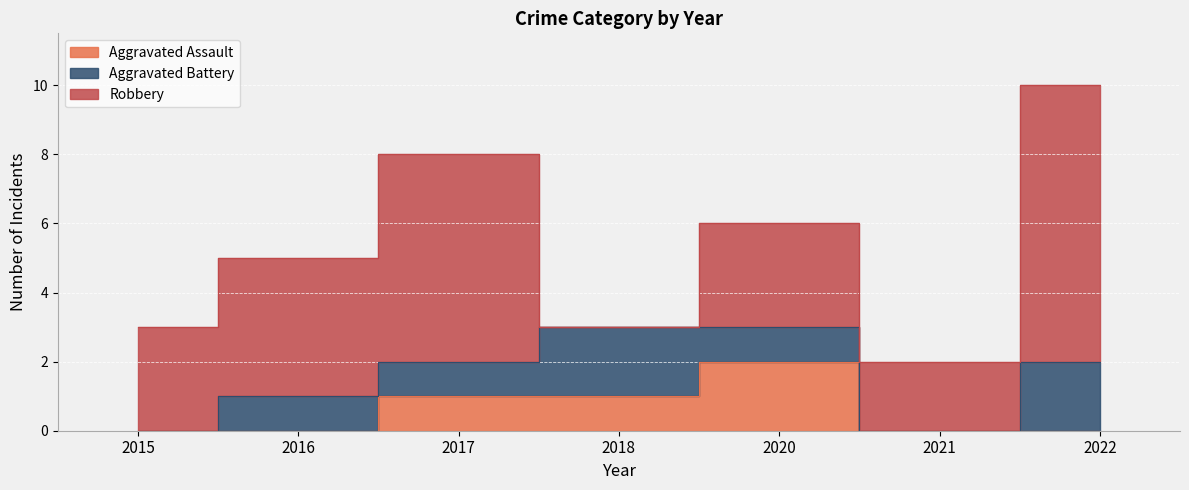

Between 2018 and 2021, which series saw the biggest shift?

Aggravated Battery